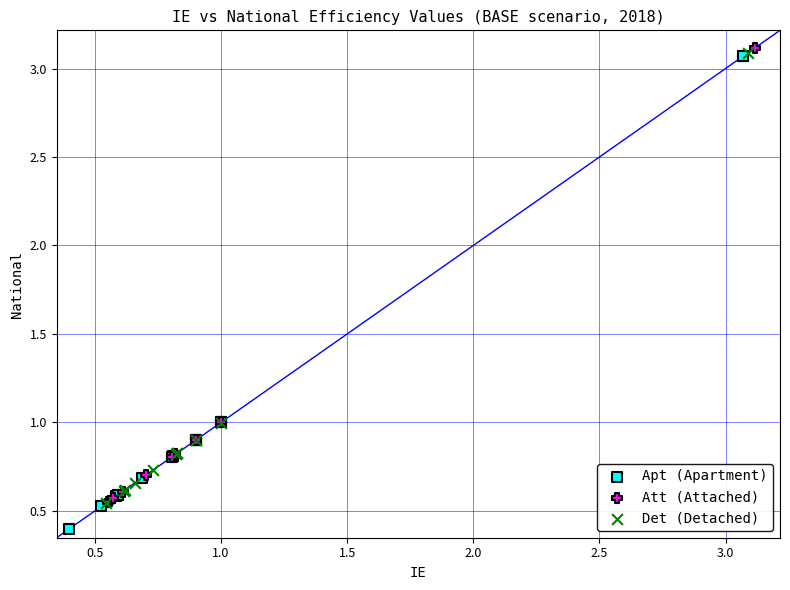

Which series reaches the minimum Y coordinate?

Apt (Apartment)